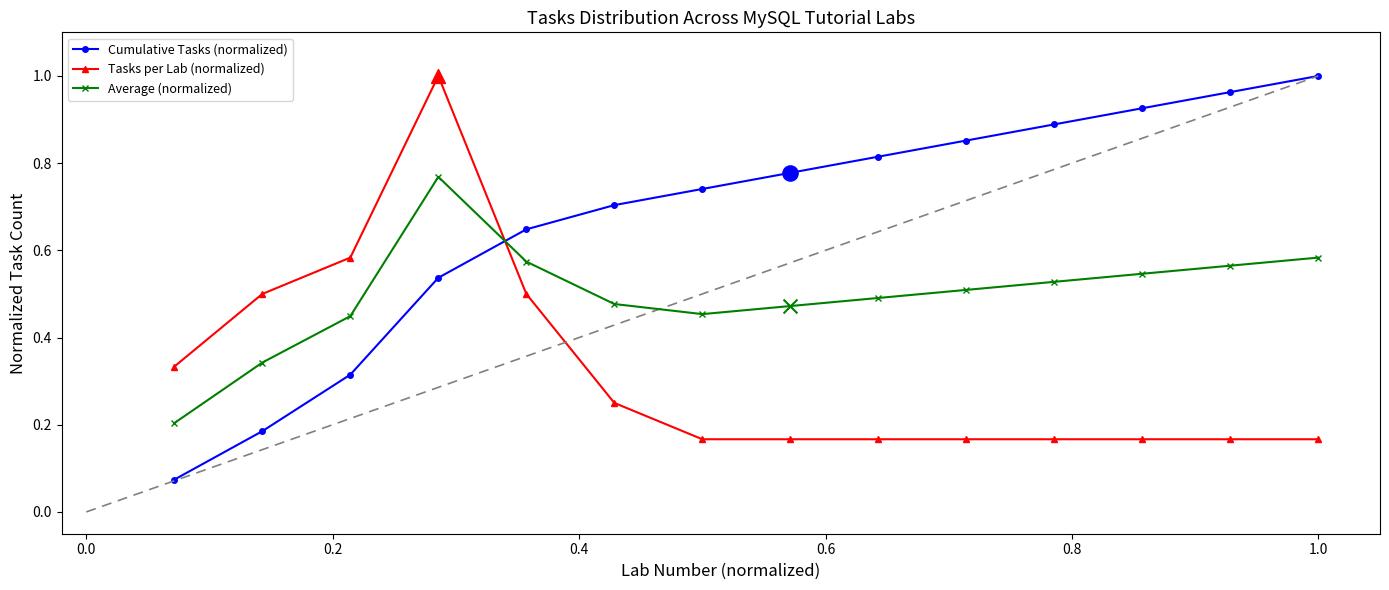

What are all the series names shown in the legend?

Cumulative Tasks (normalized), Tasks per Lab (normalized), Average (normalized)